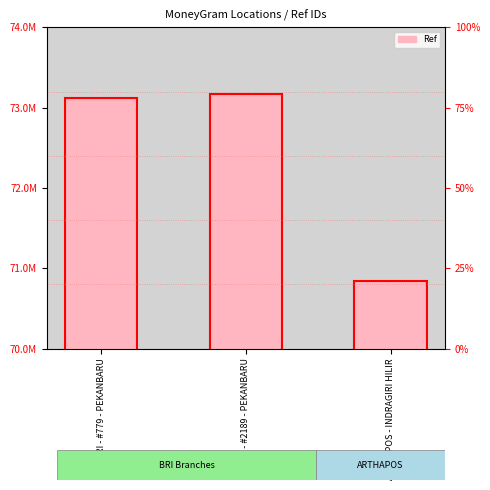

Reading right to left, extract all data points from this chart.

70836440	73164070	73125530